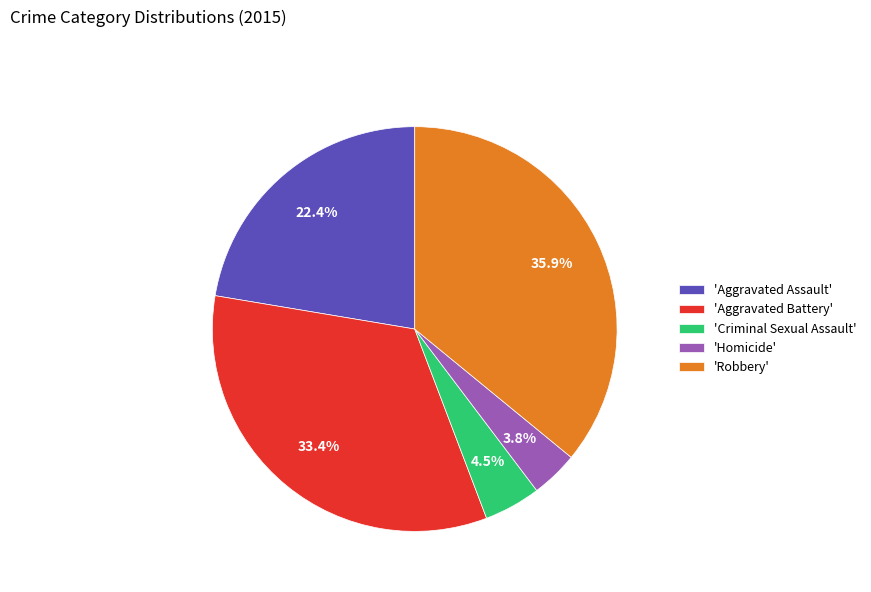

Do 'Robbery' and 'Aggravated Assault' together represent more than half of the pie?

Yes